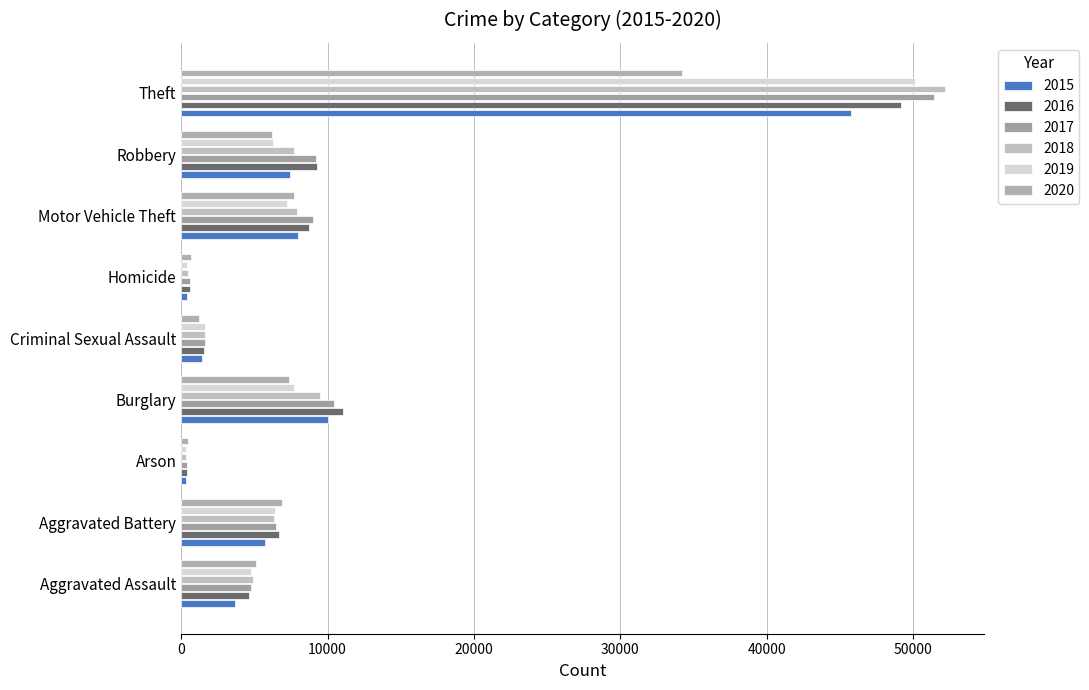

How many categories are shown in the chart?

9